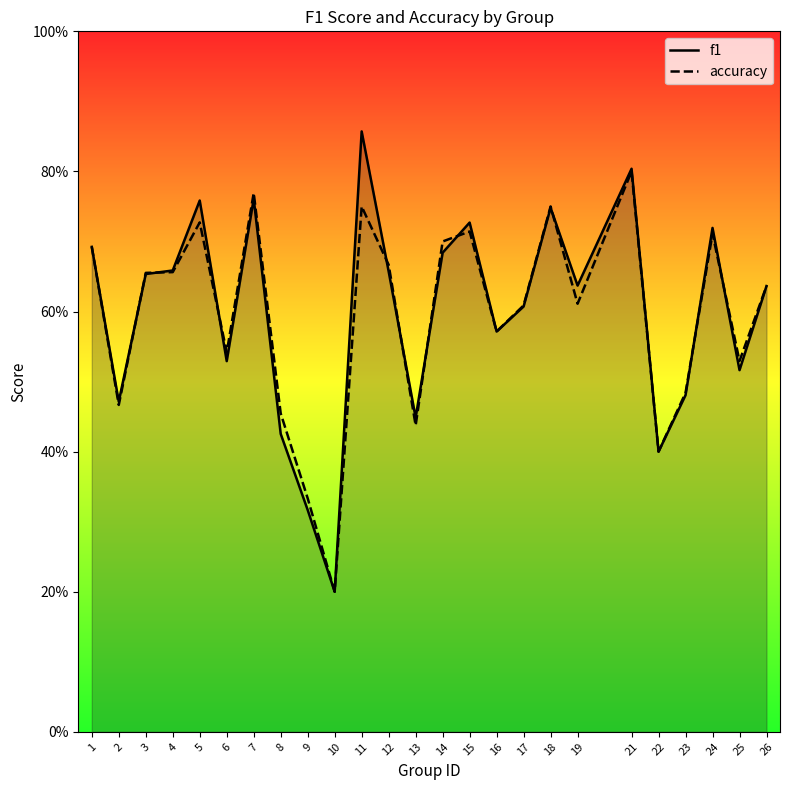

The value of f1 at 1 is 0.7. True or false?

True